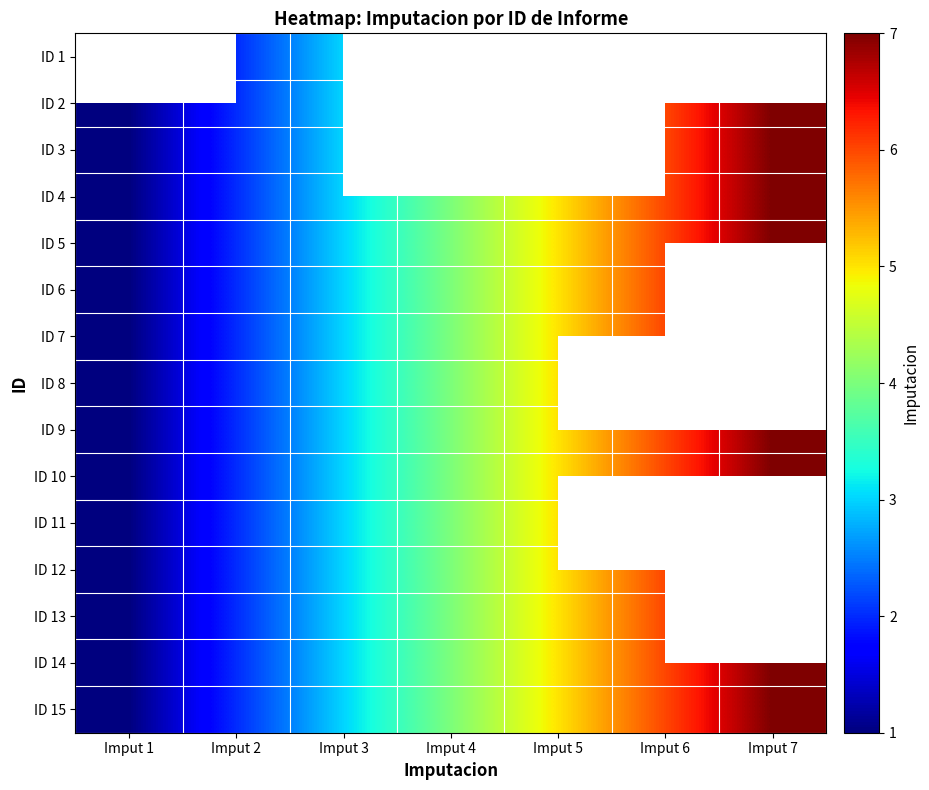

Is it true that ID 9 equals 2.3 at Imput 4?

False